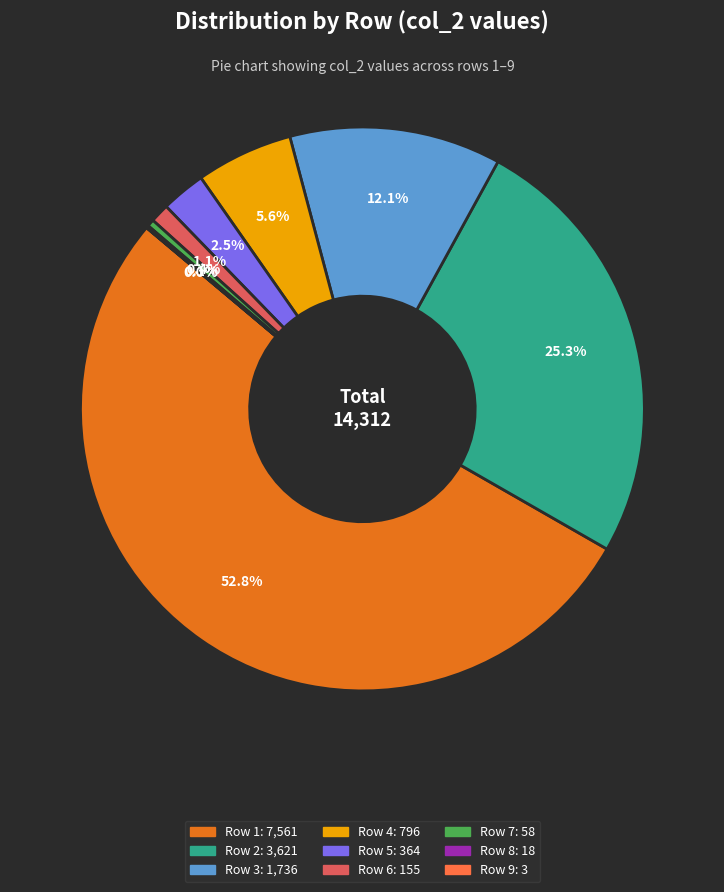

Does any single category account for the majority?

Yes